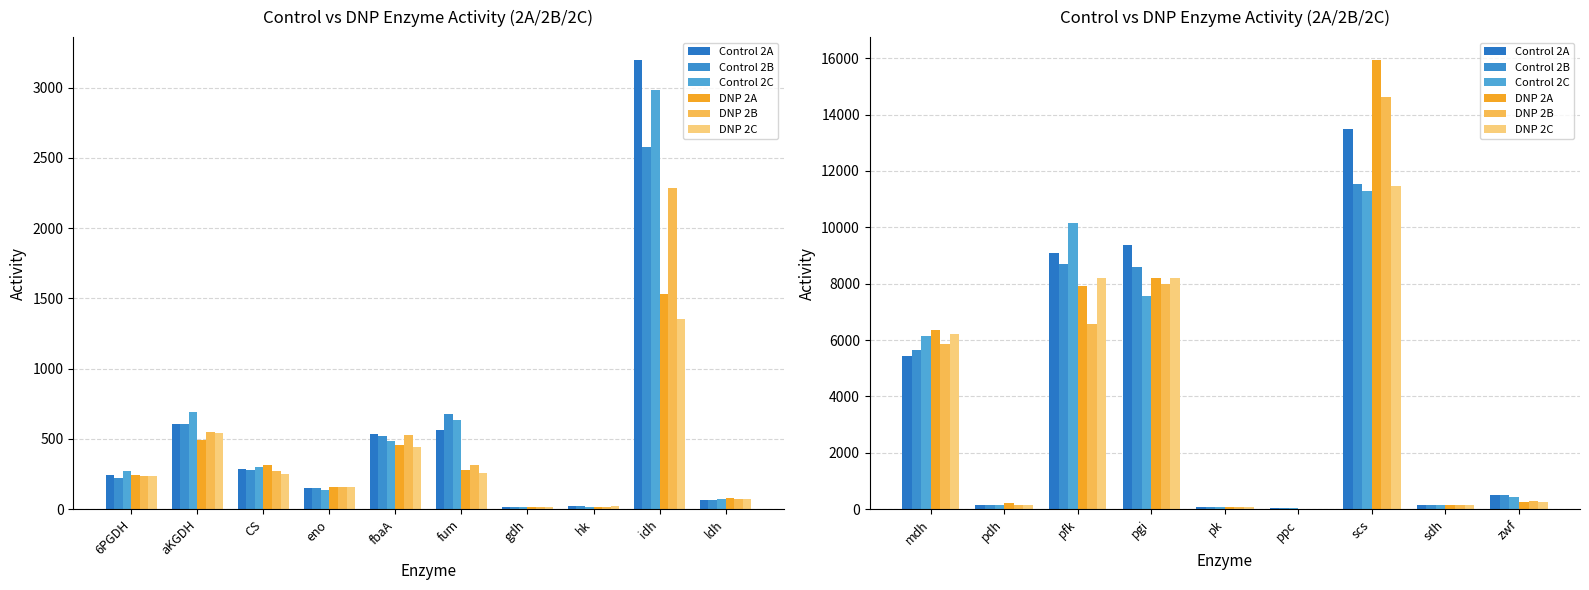

What is the average value of the DNP 2C series?

3862.8